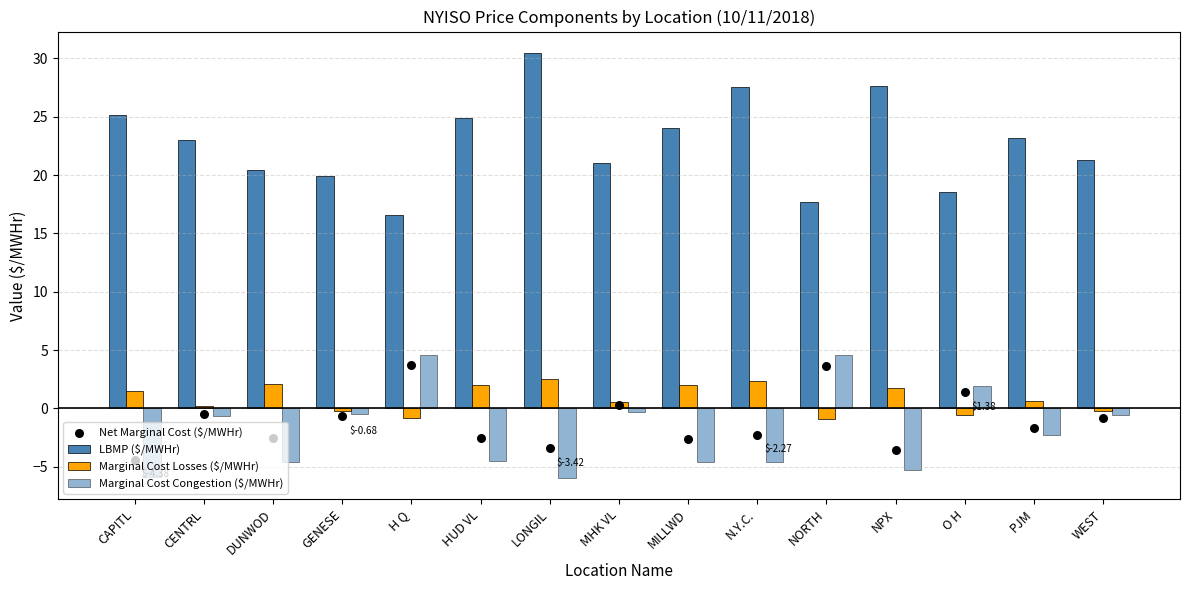

Which series has the widest spread of Y values?

LBMP ($/MWHr)